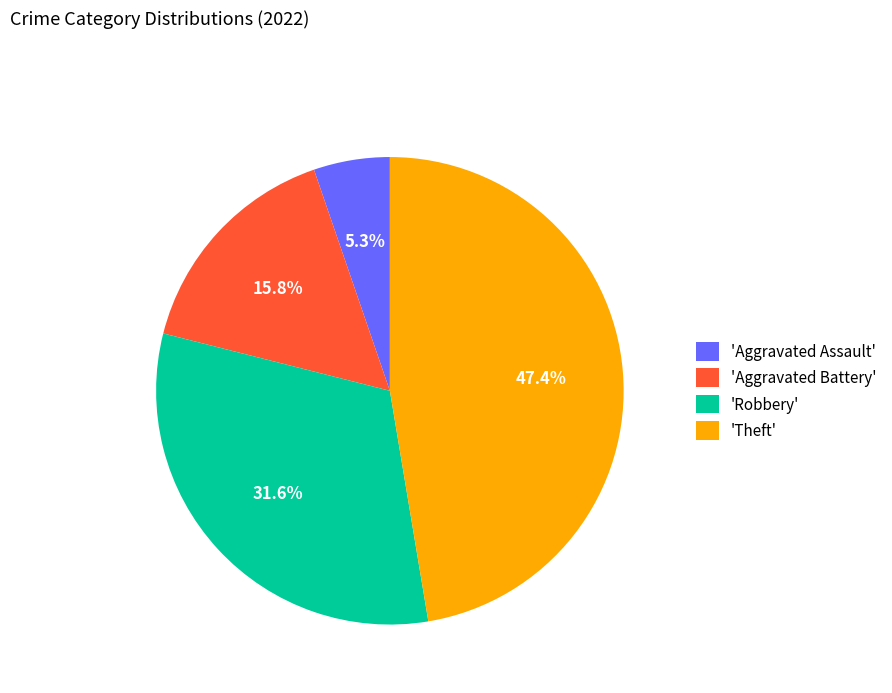

Rank the categories by value from lowest to highest.

'Aggravated Assault', 'Aggravated Battery', 'Robbery', 'Theft'